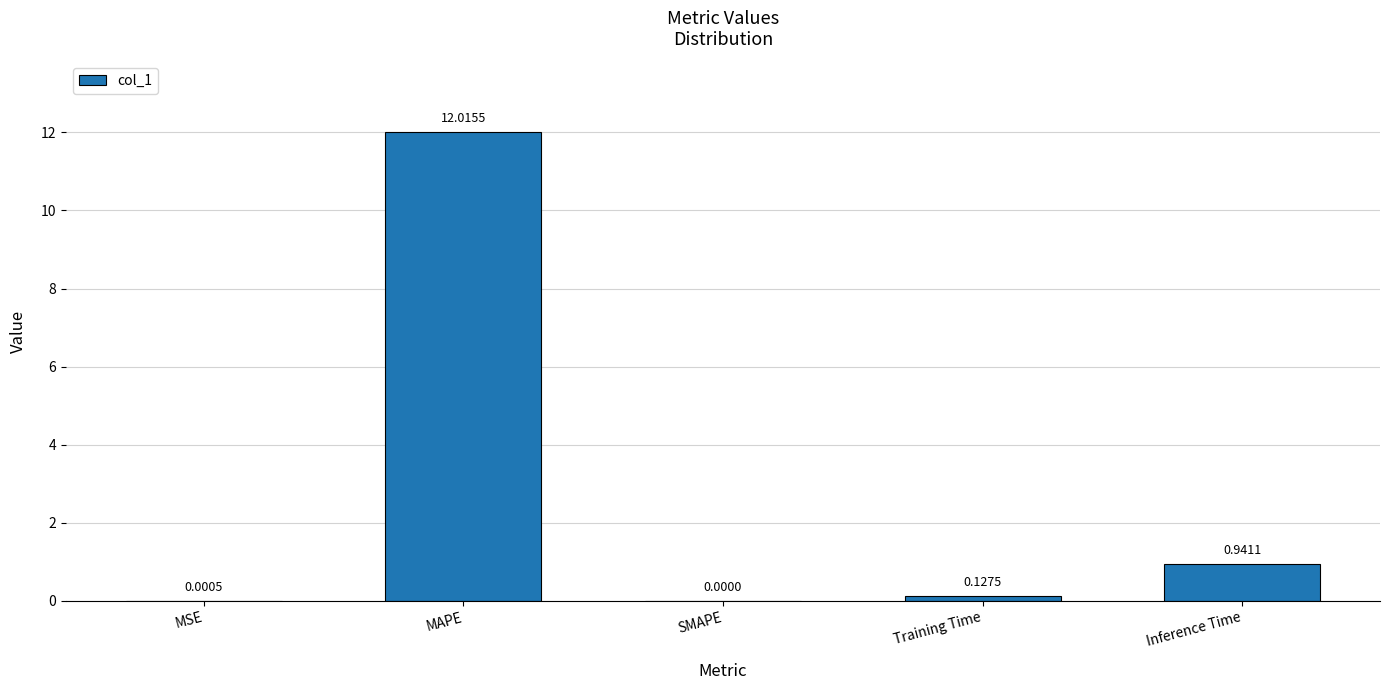

Count the number of categories in the chart.

5